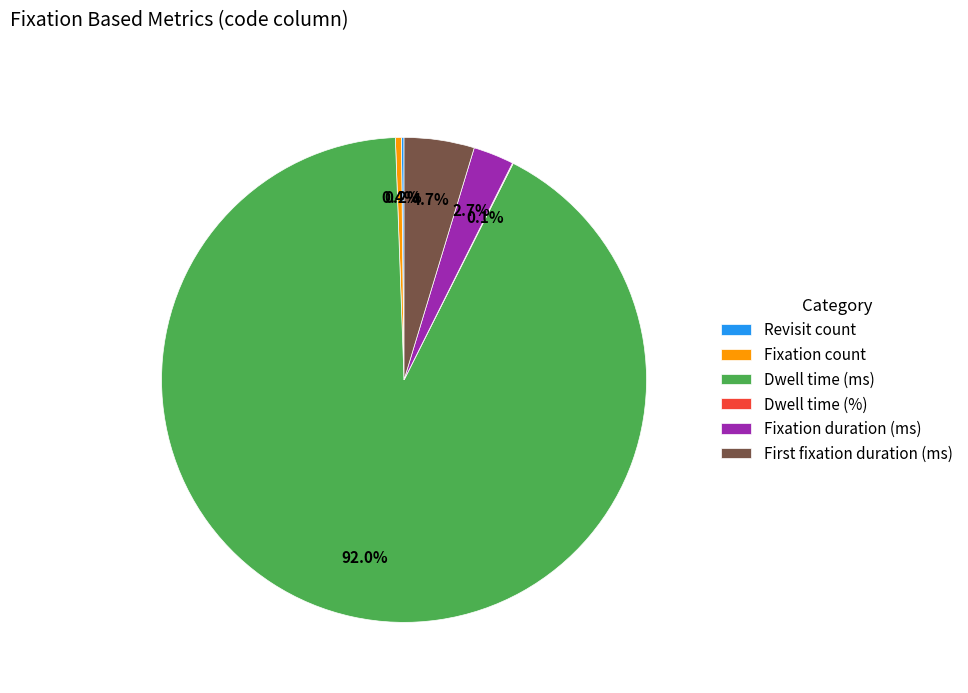

True or false: Fixation count accounts for 0% of the total.

True